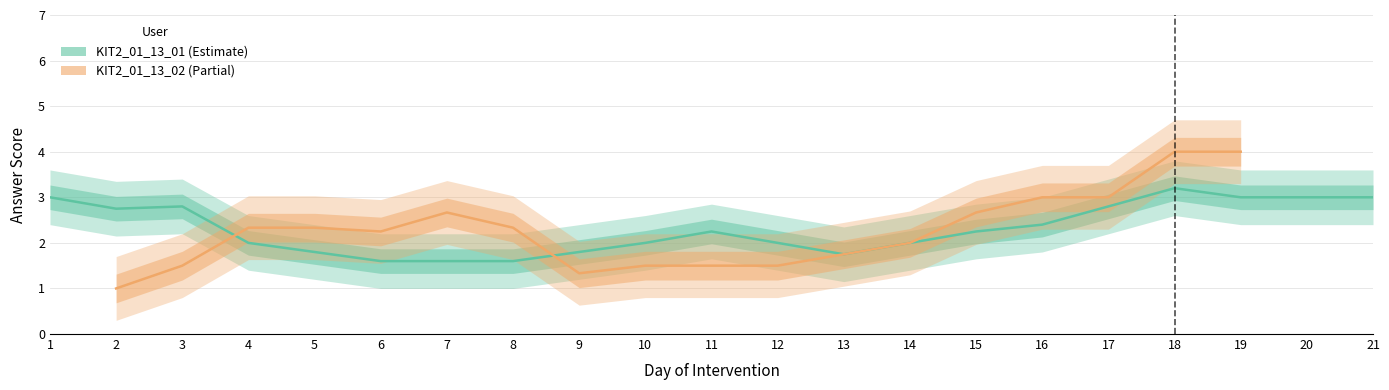

How many lines are shown in the chart?

2